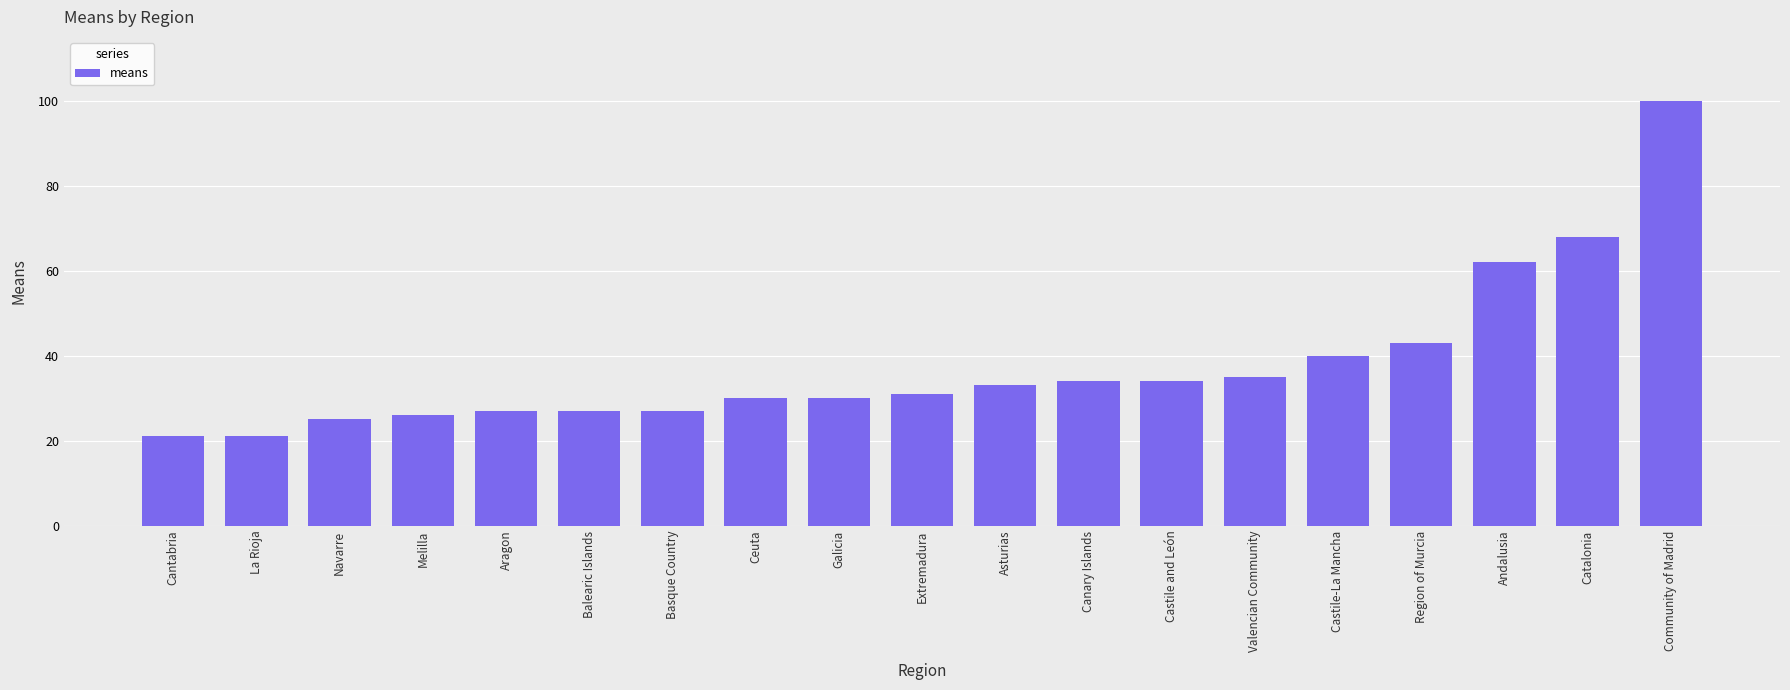

What is the sum of all values?

714